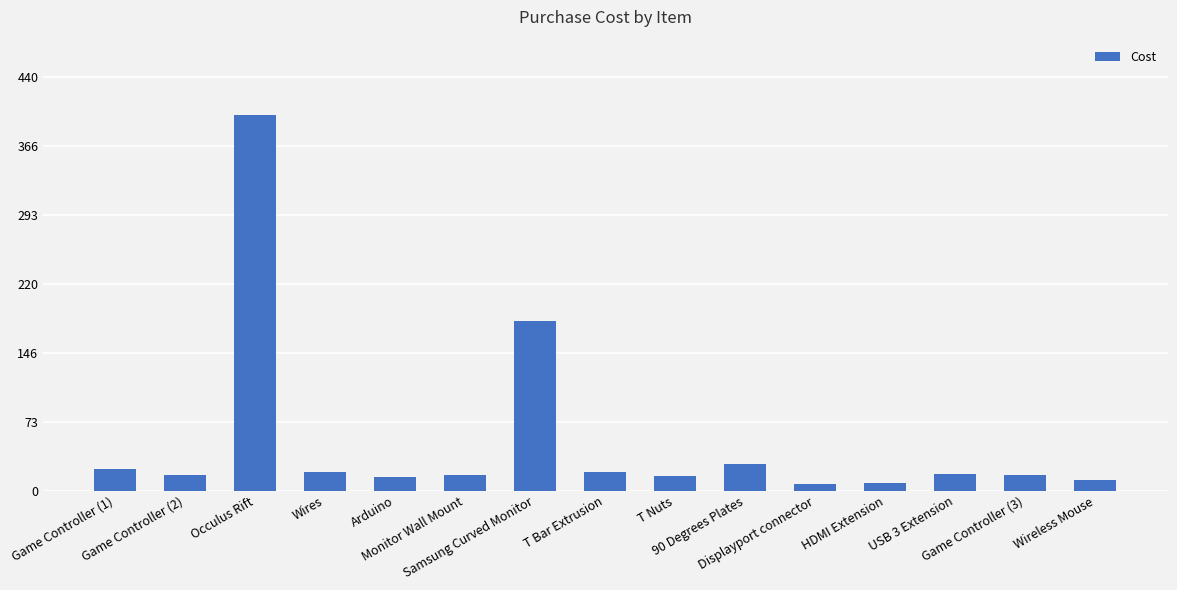

Where is the data nearest to the value 203?

Samsung Curved Monitor